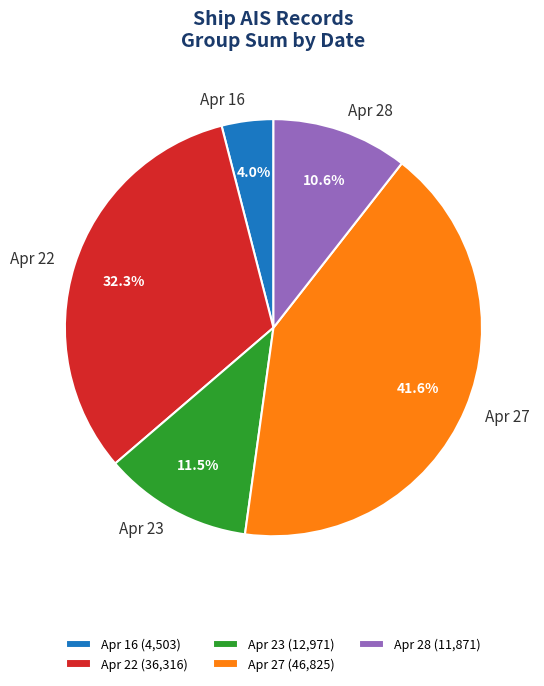

Is Apr 23 the majority of the pie?

No